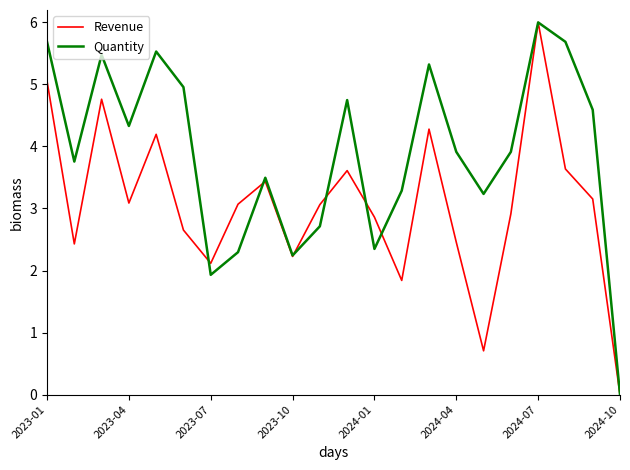

List the series in order of their overall mean, highest first.

Quantity, Revenue